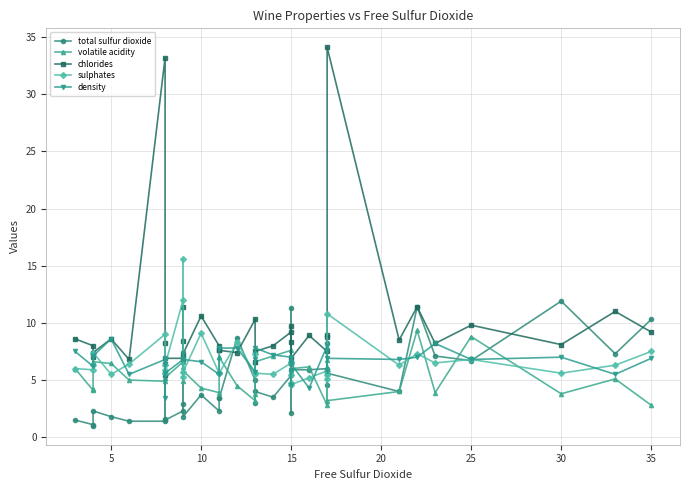

Count the number of categories in the chart.

40